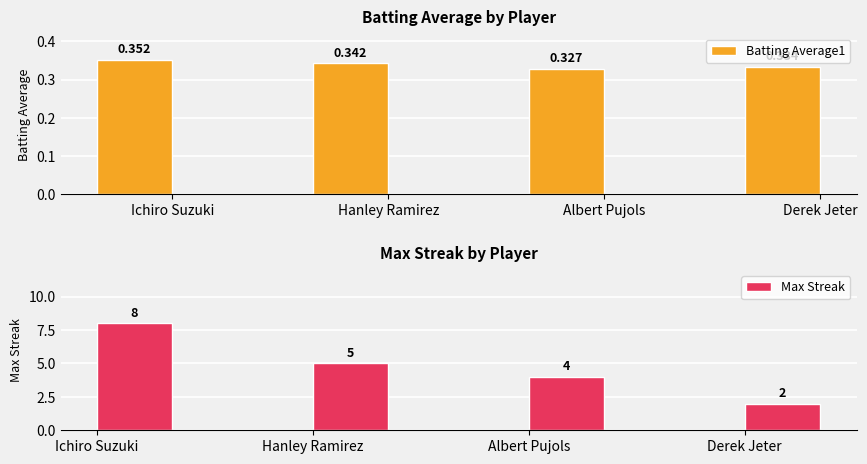

Count the Batting Average1 values in the range 0 to 1.

4